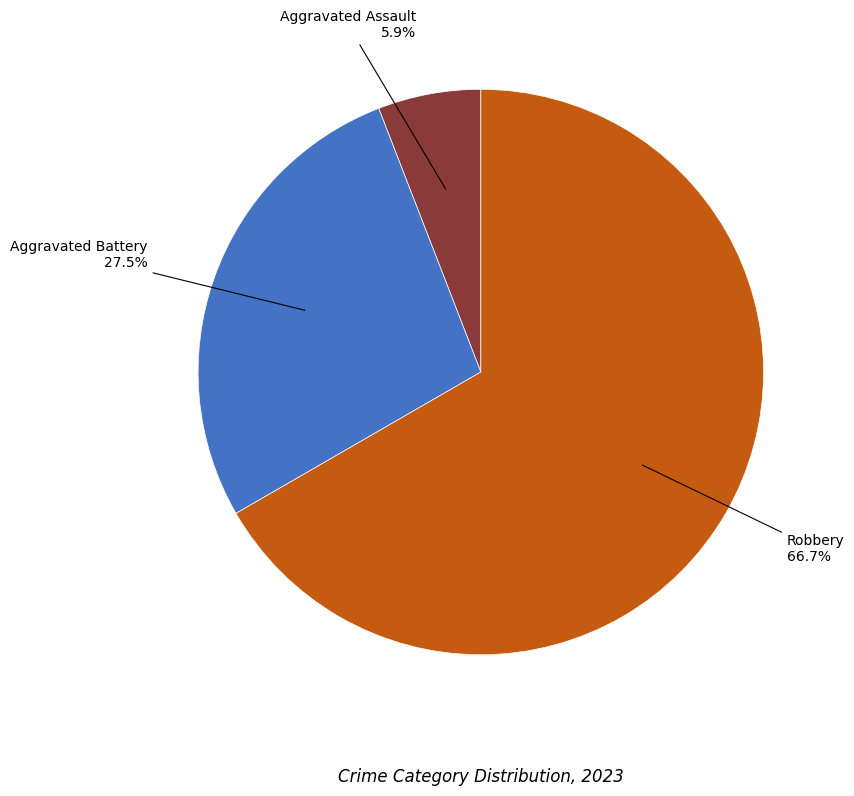

Is there a majority slice in this chart?

Yes